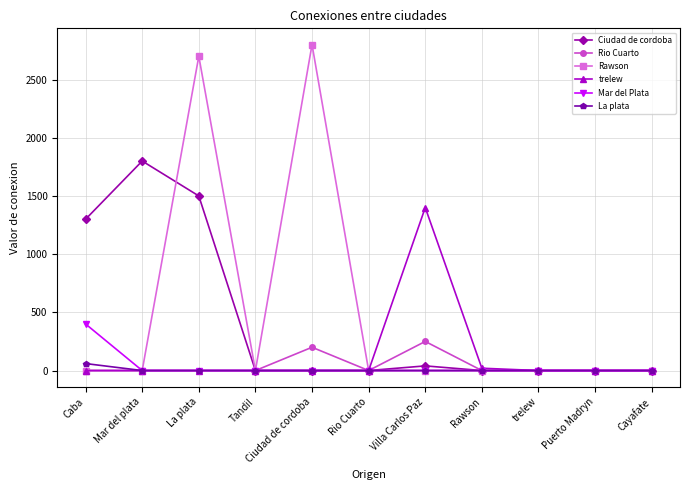

What position from the right is Rio Cuarto?

6